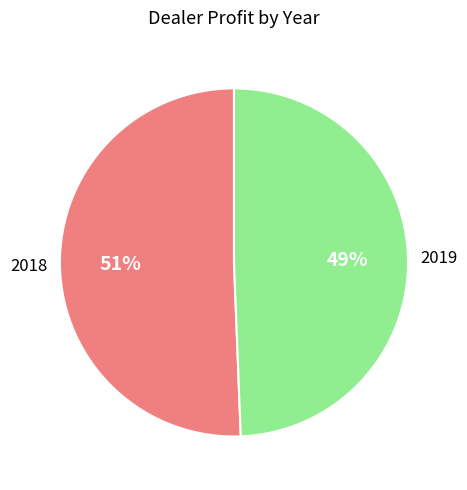

Approximately how many times larger is the value at 2019 compared to 2018?

1.0